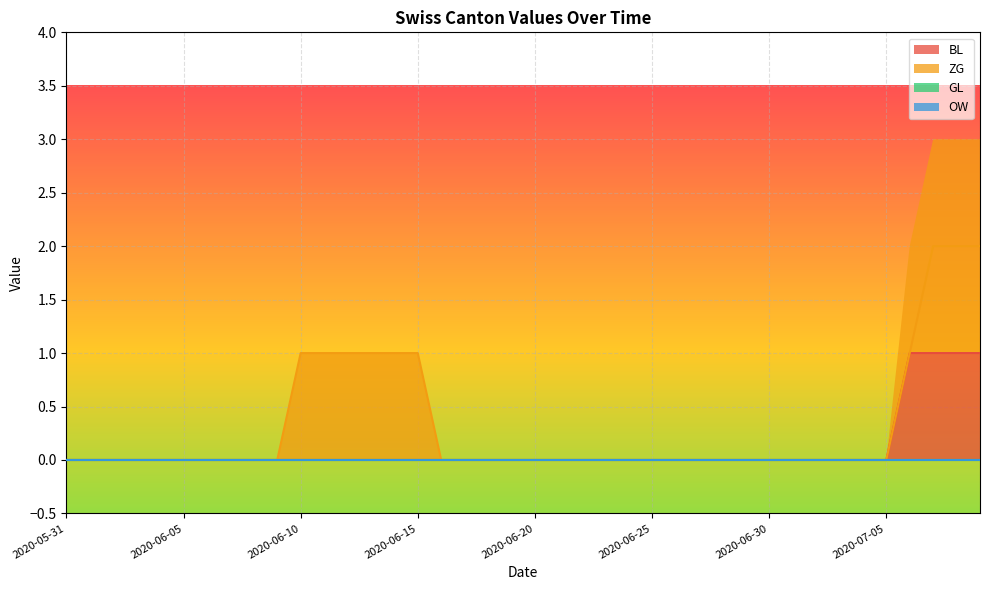

Which series changed the most between 2020-06-01 and 2020-06-08?

BL